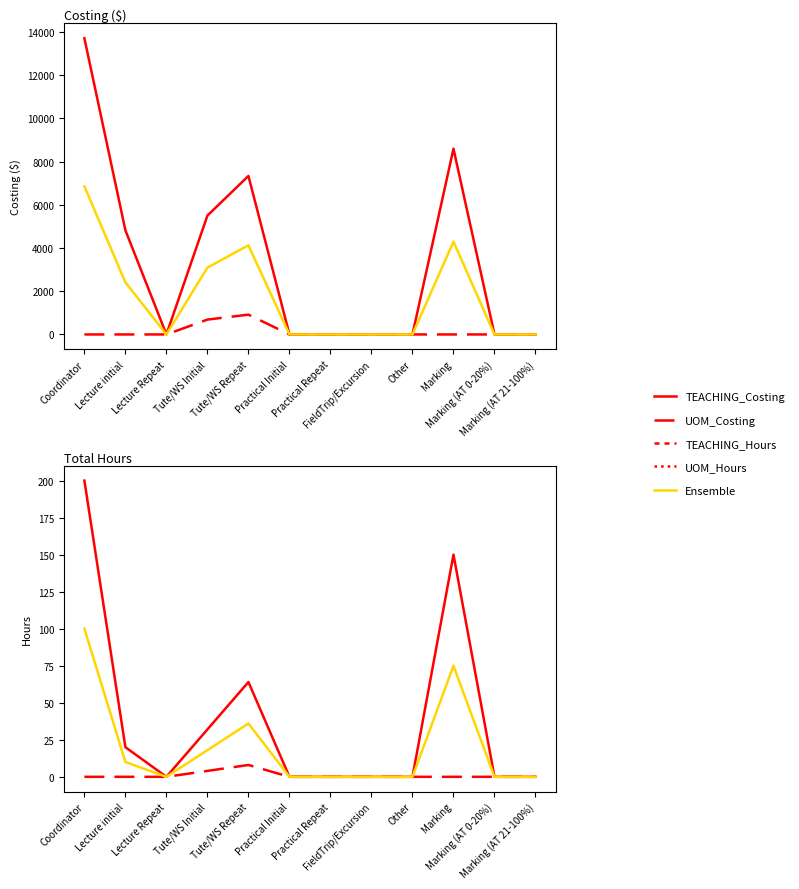

True or false: UOM_Costing has a value of -291.5 at Practical Repeat.

False